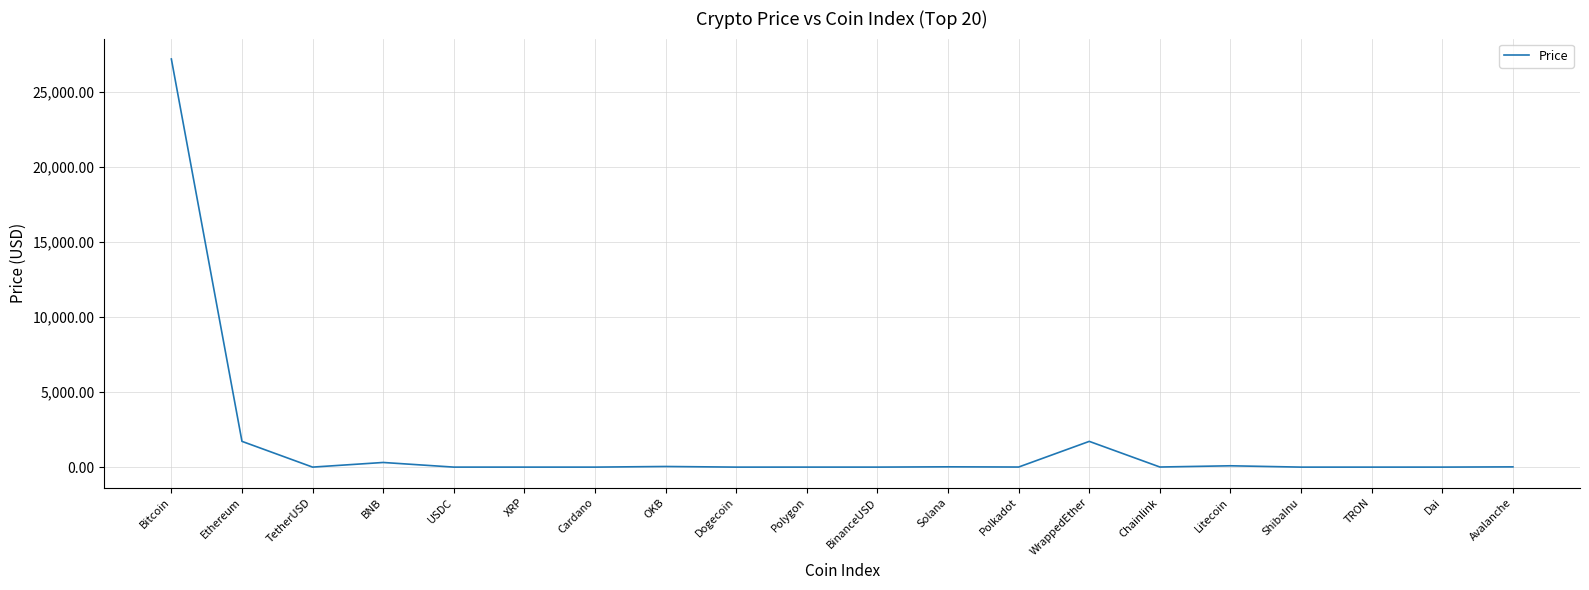

At which label is the value closest to 13584?

Ethereum